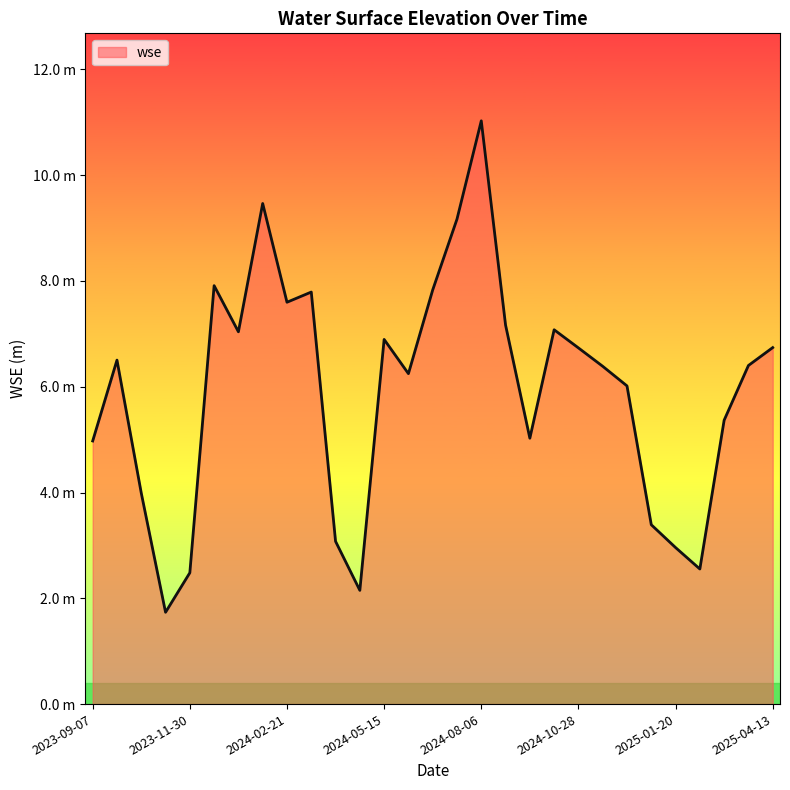

Does the chart have visible grid lines?

No